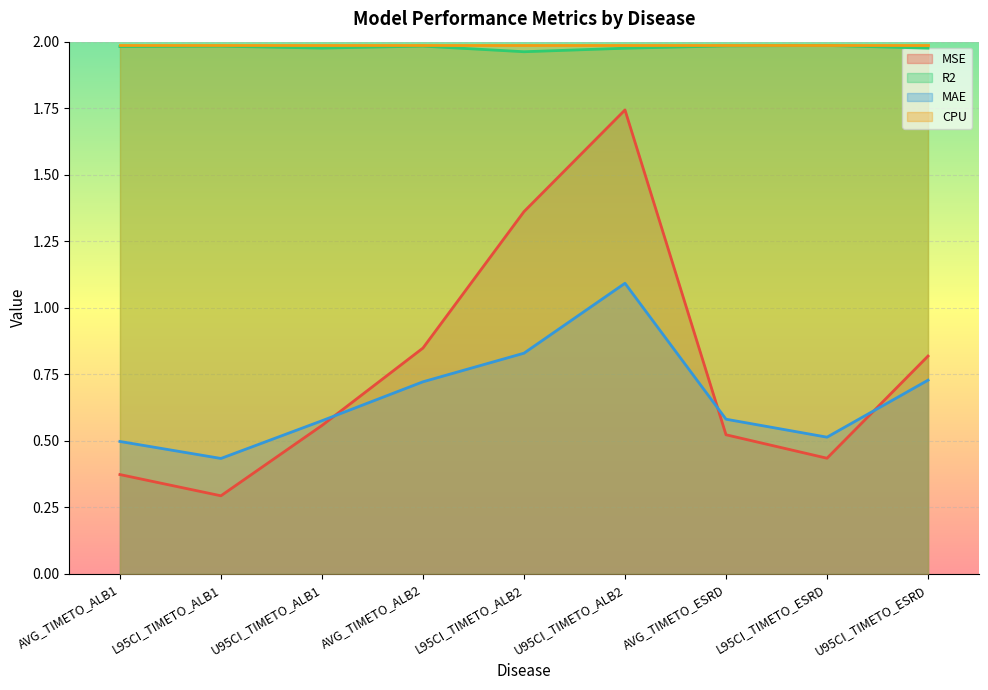

What position from the left is AVG_TIMETO_ALB1?

1